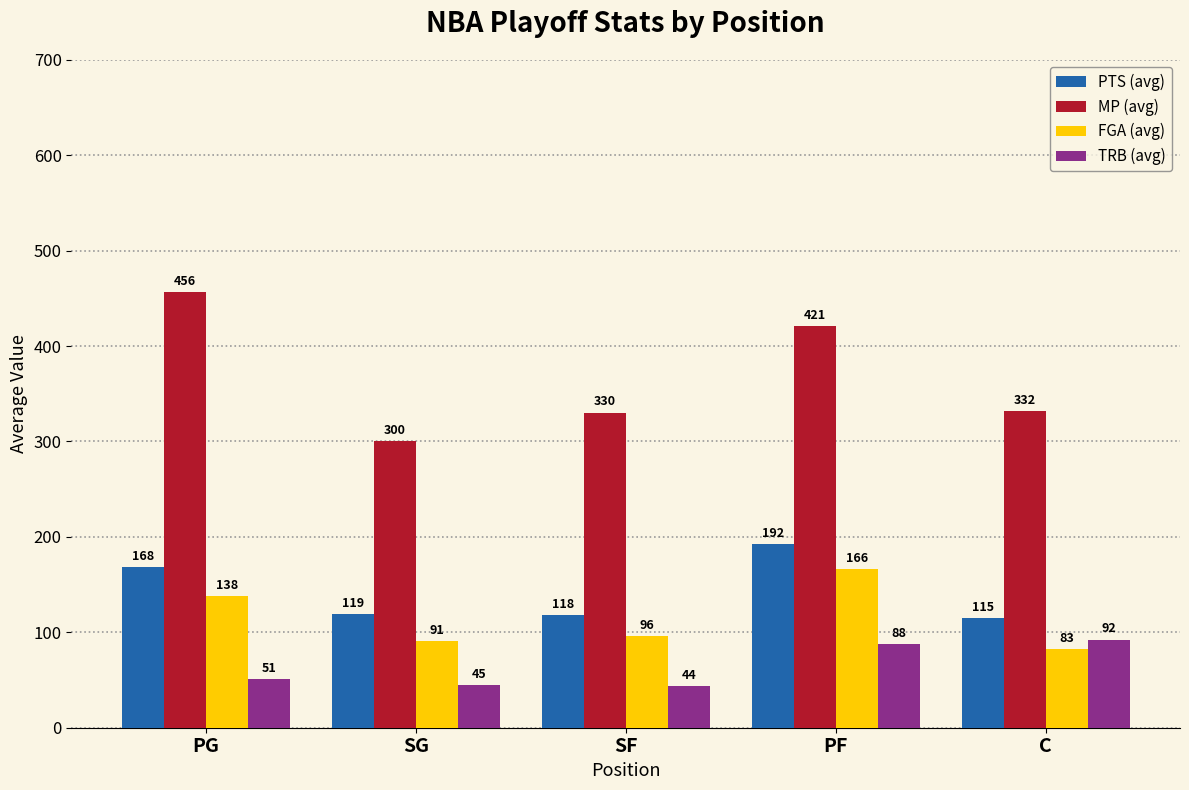

What is the label of the 2nd bar from the left?

SG